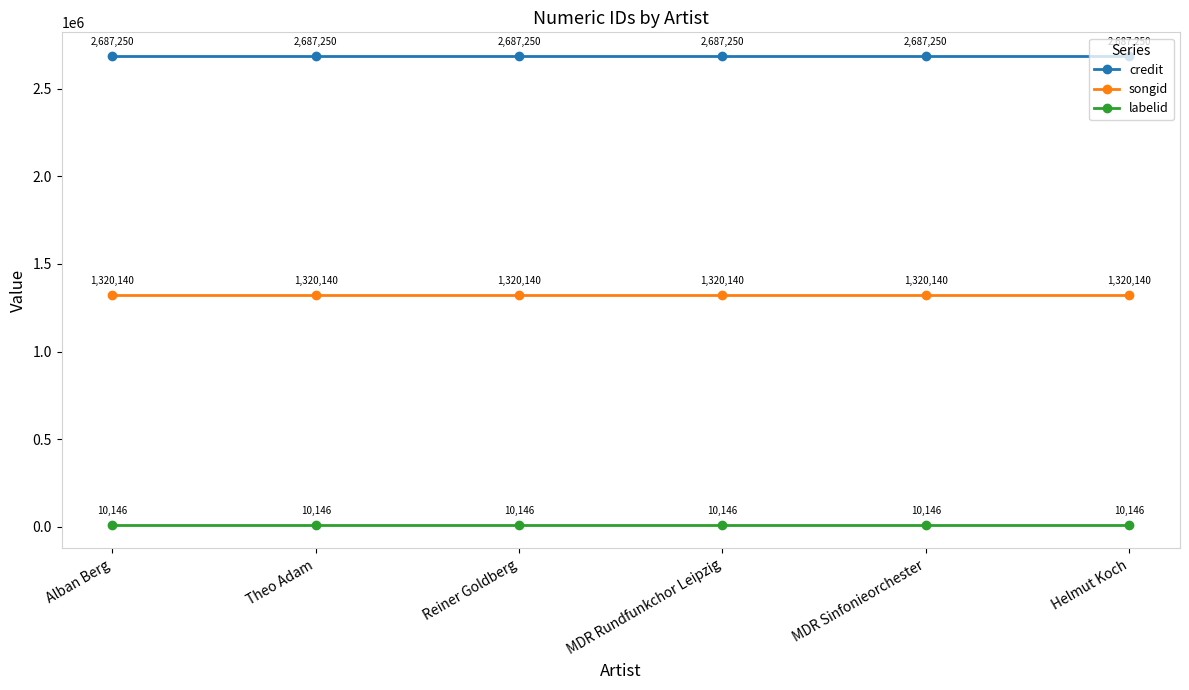

What is the approximate value of labelid at Helmut Koch?

10146